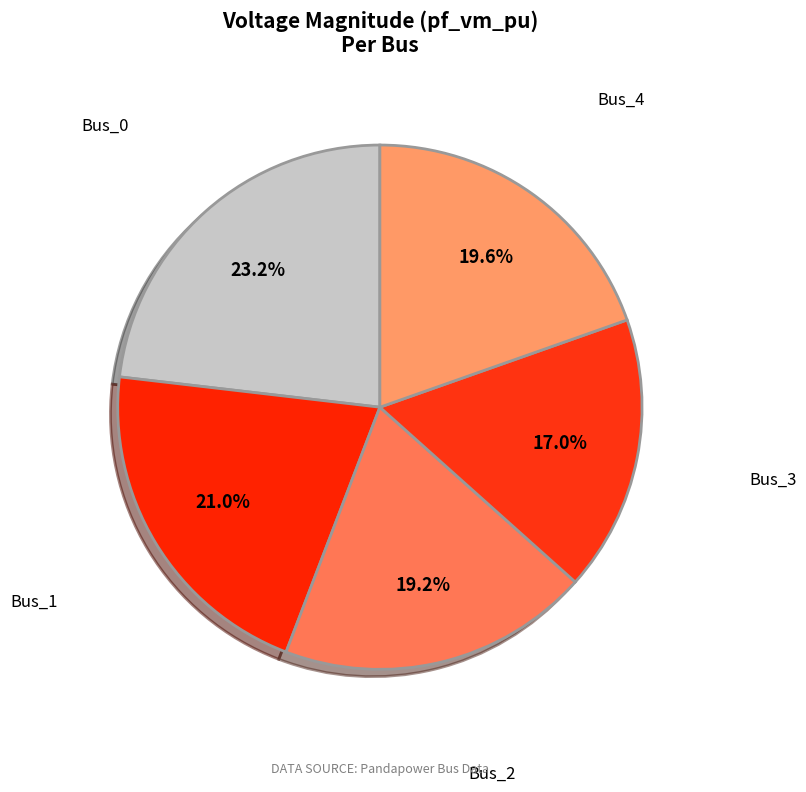

To the nearest percent, what is the average slice percentage?

20%